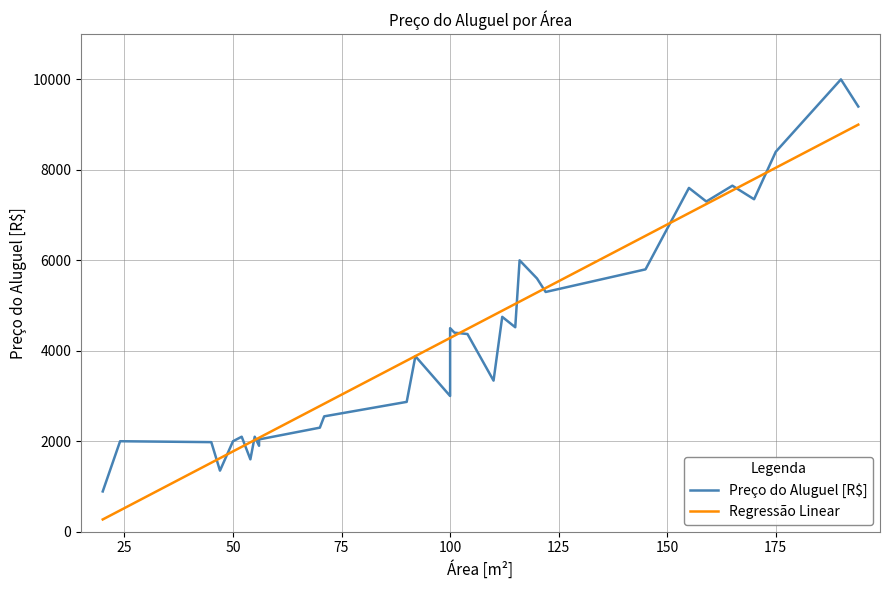

Approximately how many times larger is the value at 145 compared to 170?

0.8